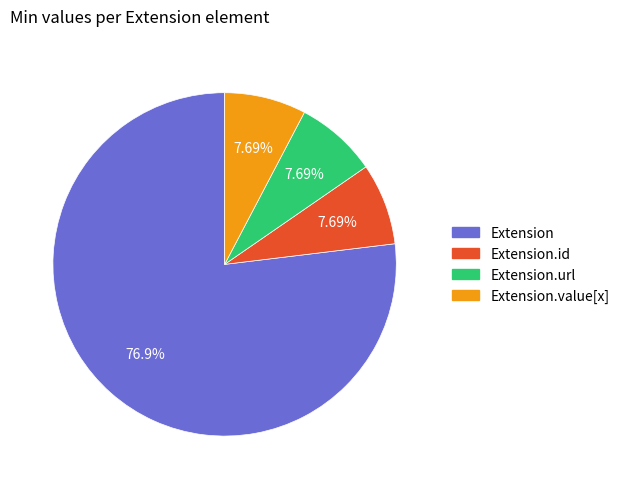

Which slice is the largest?

Extension